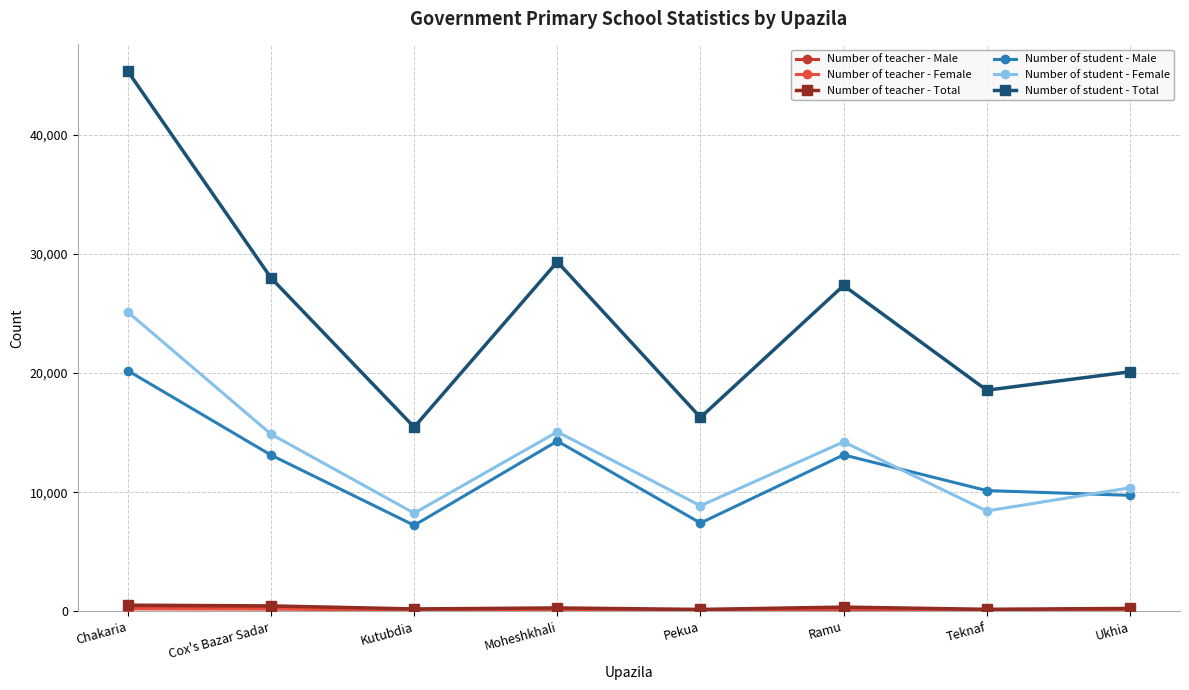

Does the chart display data point markers on the line(s)?

Yes